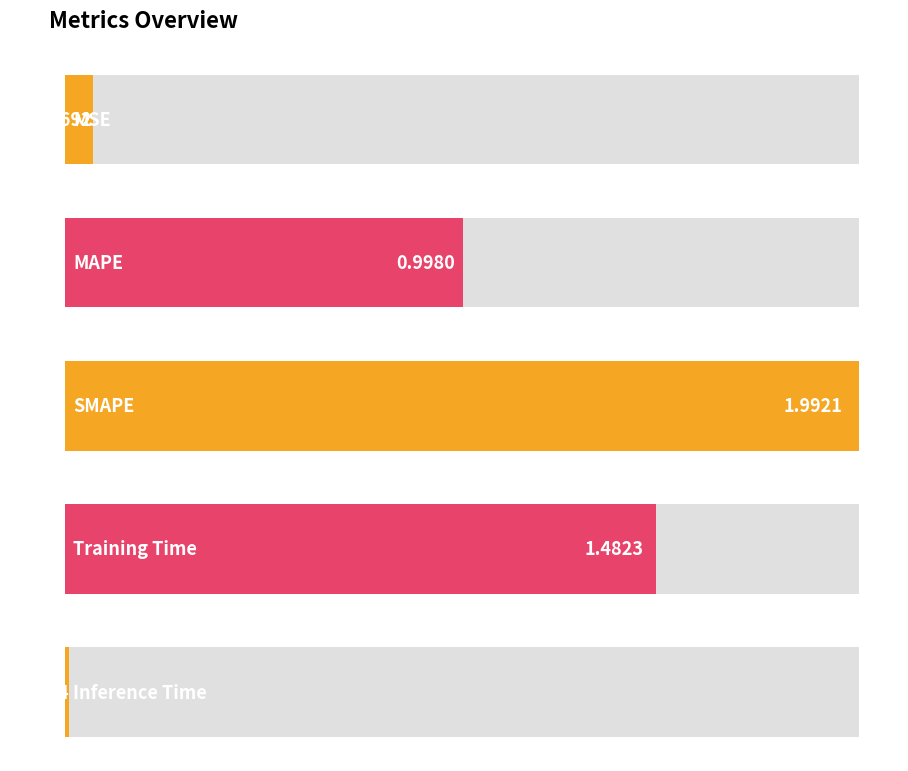

Which category has the lowest value across all series?

Inference Time